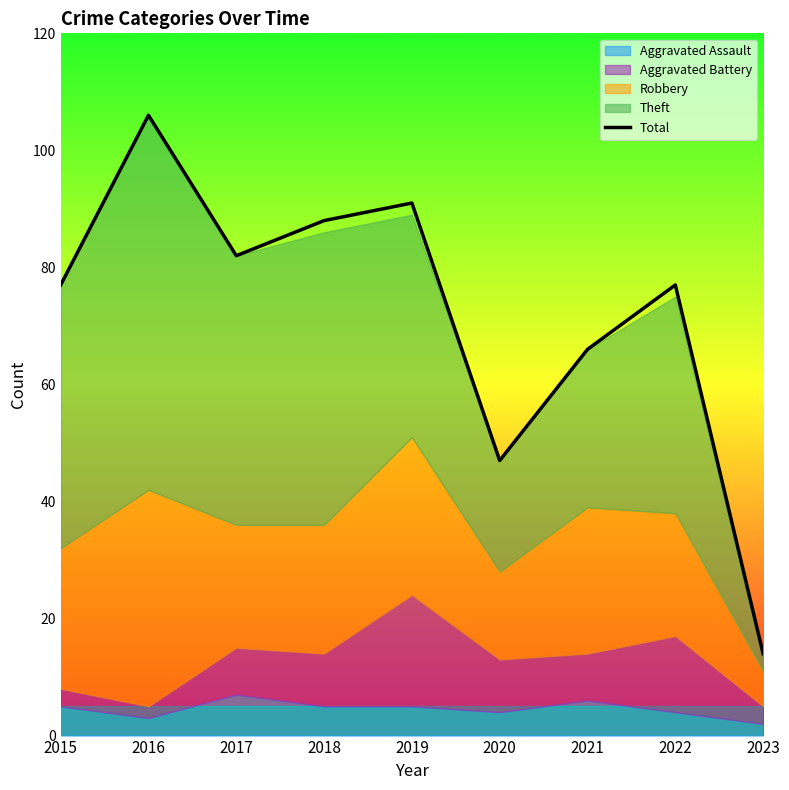

Rank the categories by value from highest to lowest.

2016, 2019, 2018, 2017, 2015, 2022, 2021, 2020, 2023